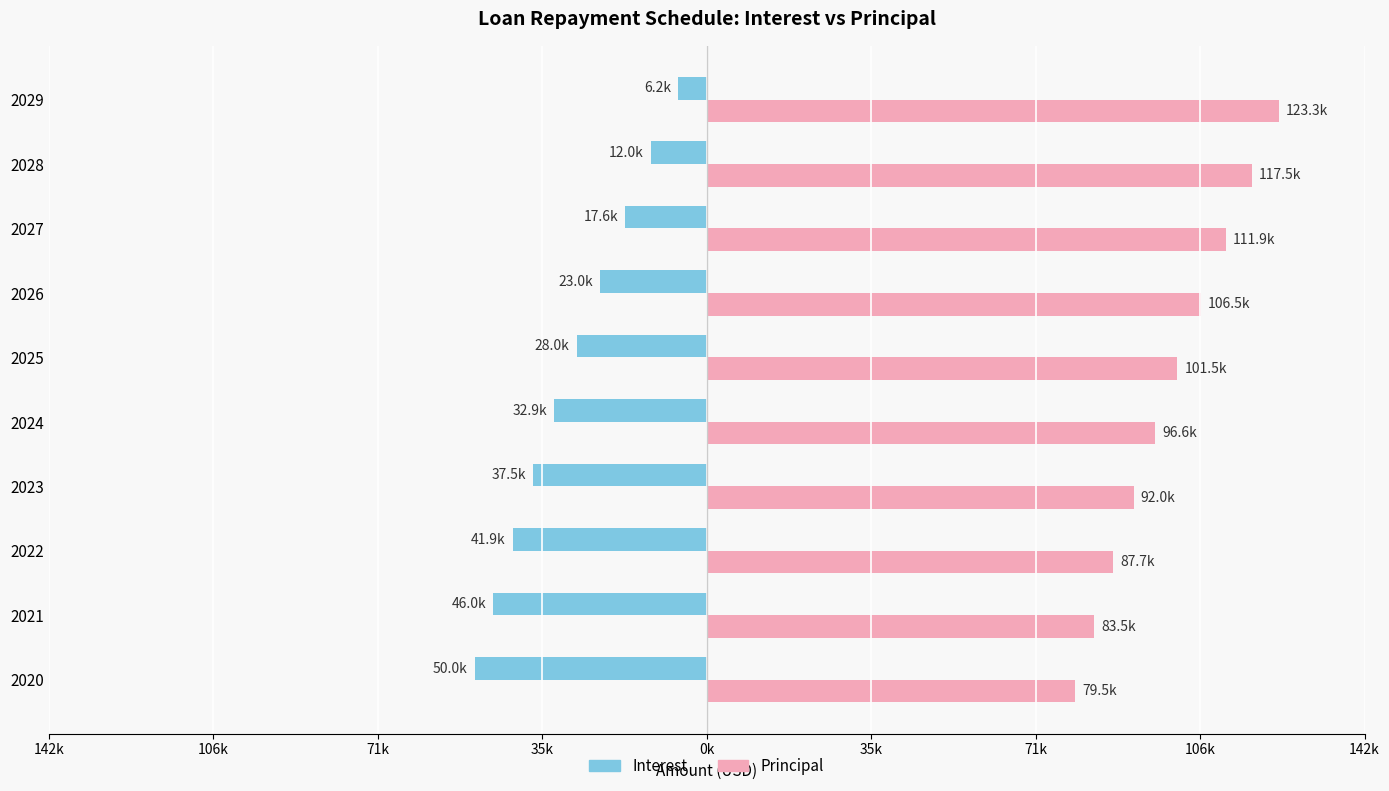

What are all the series names shown in the legend?

Interest, Principal